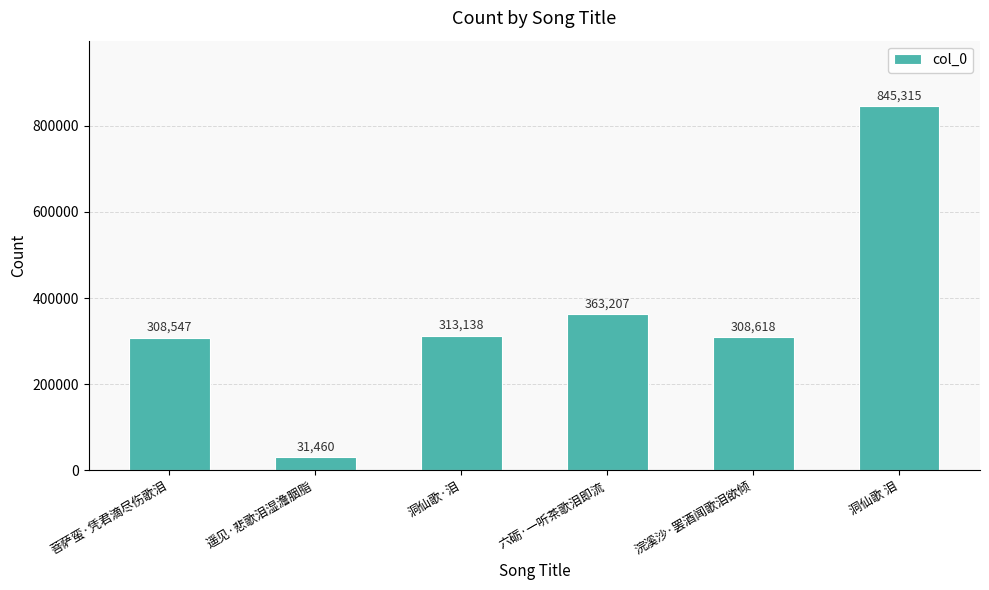

Reading left to right, transcribe all the data shown in this chart.

308547	31460	313138	363207	308618	845315